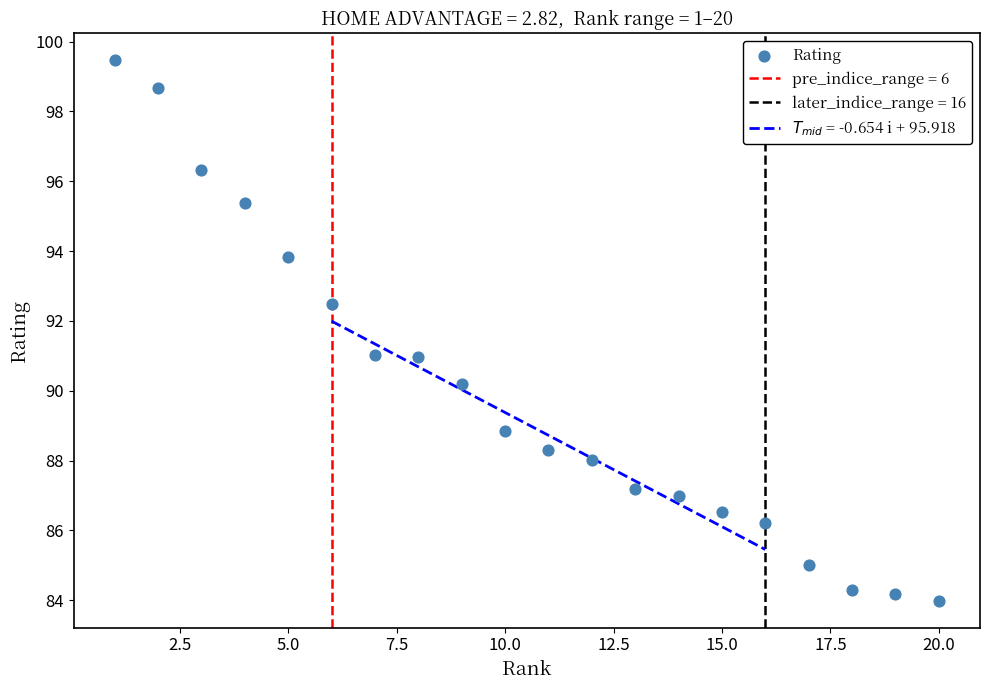

What is the range of X values (max minus min)?

19.0